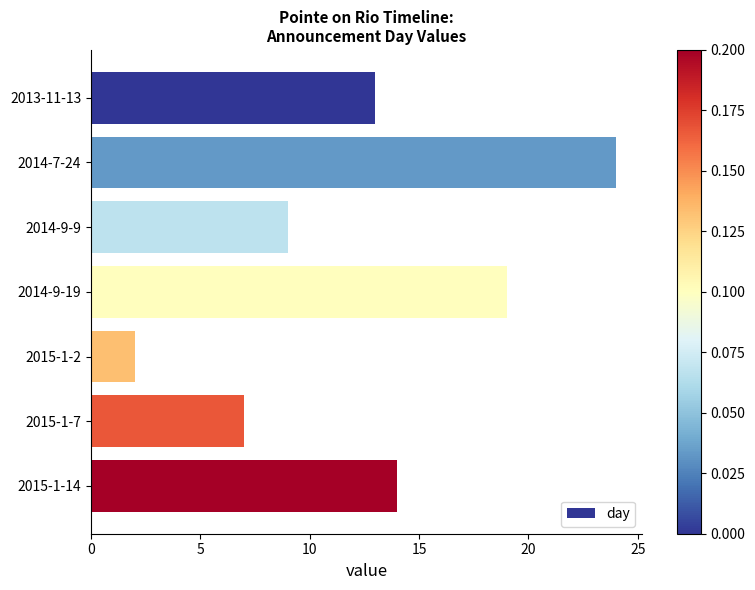

What is the sum of all values?

88